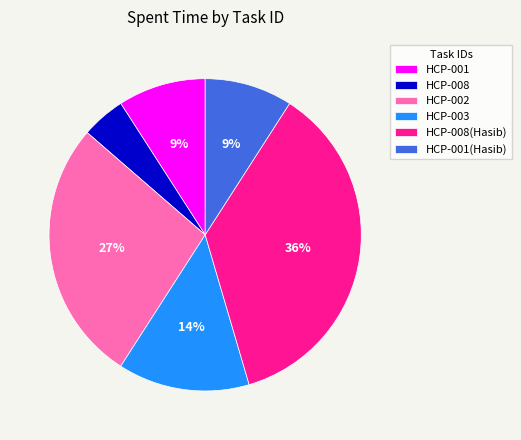

The HCP-002 slice represents 27% of the pie. True or false?

True